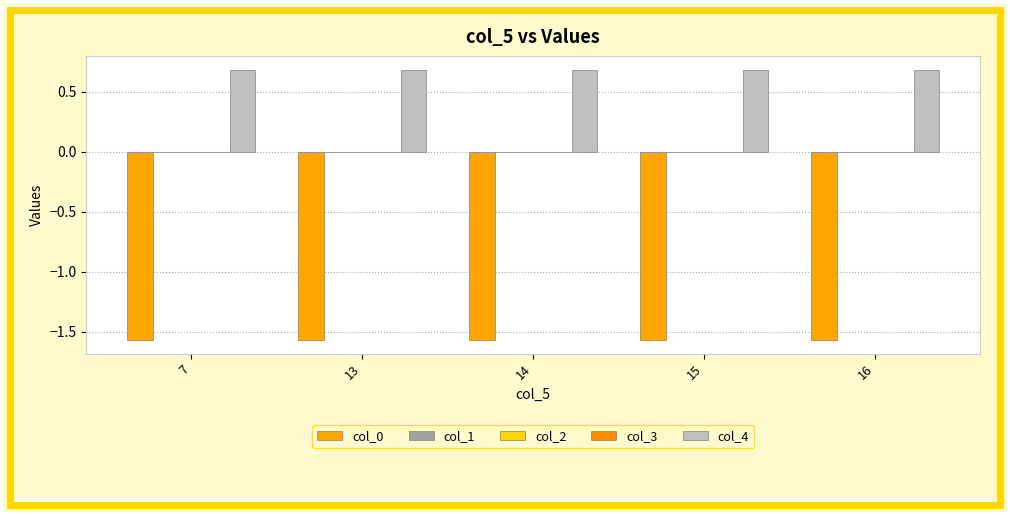

Reading left to right, extract all data points from this chart.

col_0: -1.6	-1.6	-1.6	-1.6	-1.6
col_1: 0.0	0.0	0.0	0.0	0.0
col_2: 0.0	0.0	0.0	0.0	0.0
col_3: 0.0	0.0	0.0	0.0	0.0
col_4: 0.7	0.7	0.7	0.7	0.7